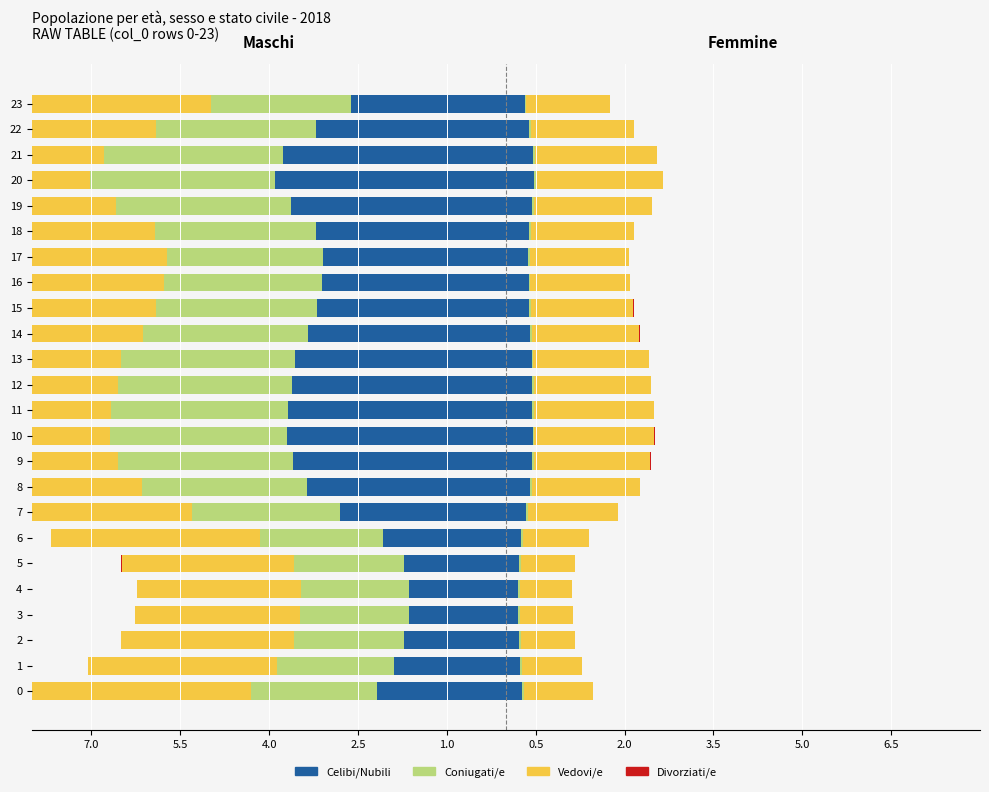

What is the difference between the maximum and second lowest values in the Vedovi/e series?

1.3